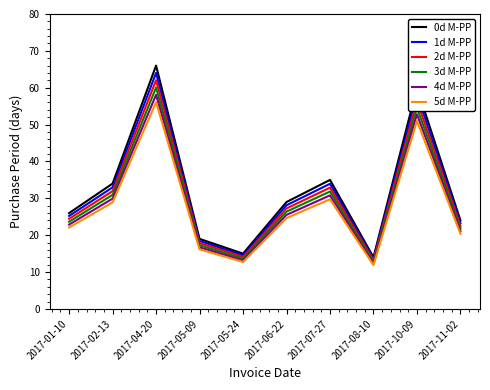

What are all the series names shown in the legend?

0d M-PP, 1d M-PP, 2d M-PP, 3d M-PP, 4d M-PP, 5d M-PP